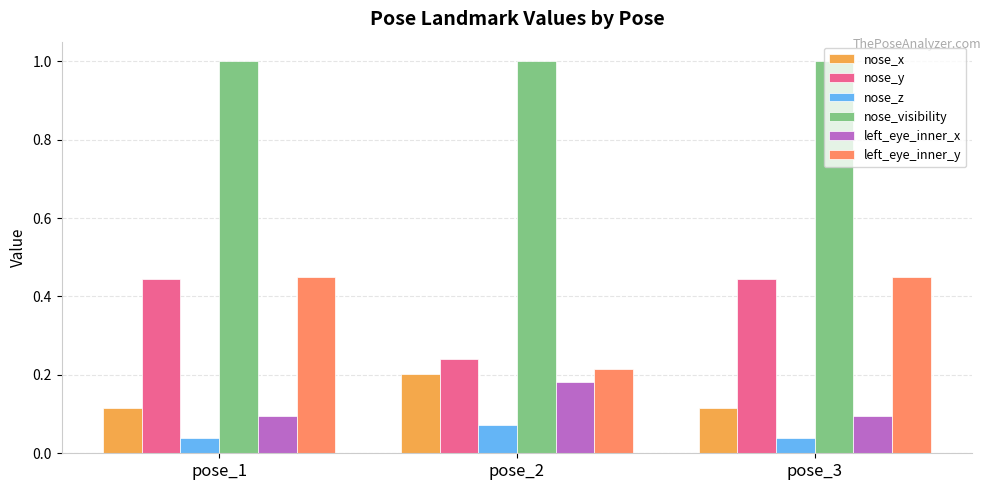

Where is nose_y nearest to the value 0?

pose_2